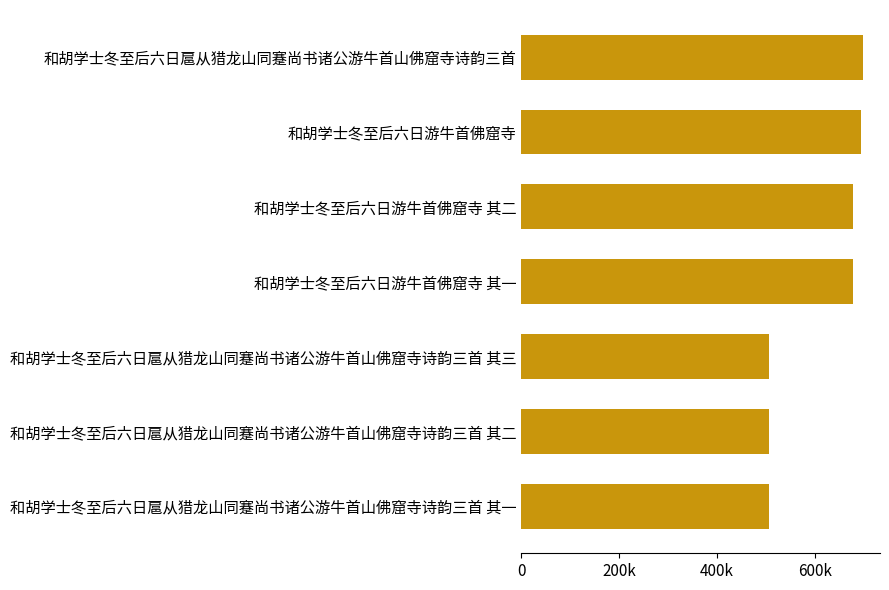

Are the bars horizontal?

Yes